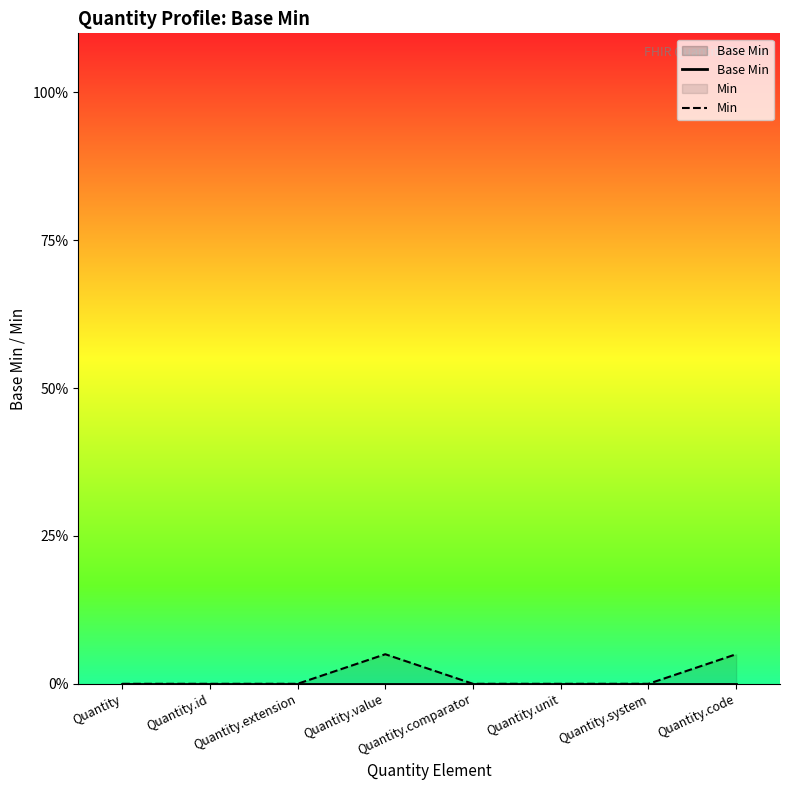

At which category does the chart reach its minimum across all series?

Quantity